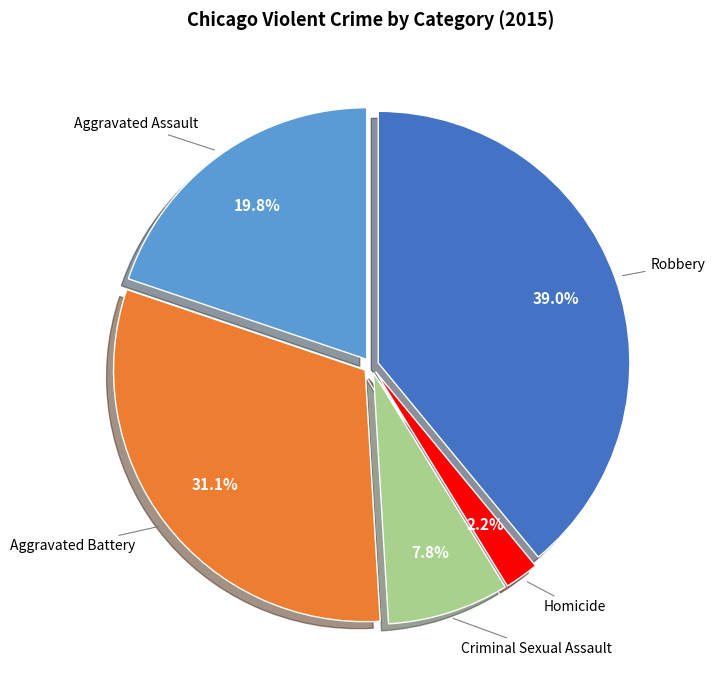

Rank the categories by value from lowest to highest.

Homicide, Criminal Sexual Assault, Aggravated Assault, Aggravated Battery, Robbery